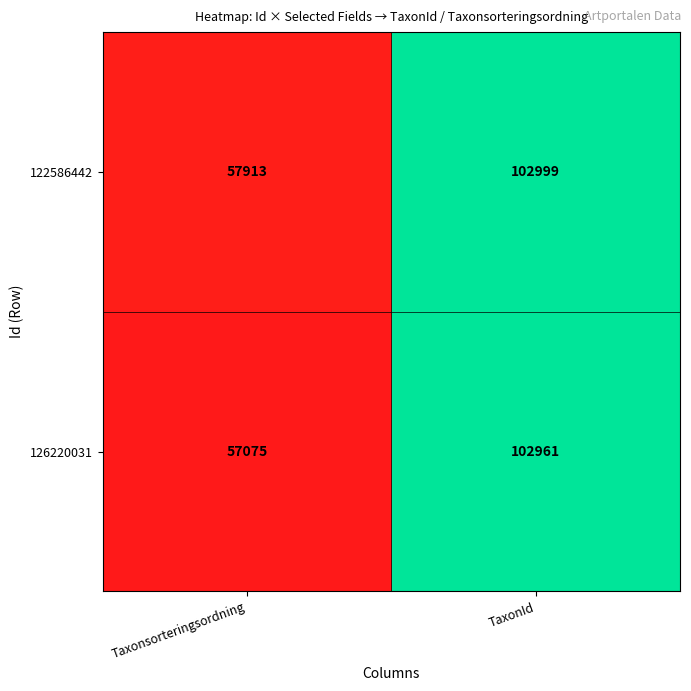

The 126220031 series shows 102961 at TaxonId. True or false?

True